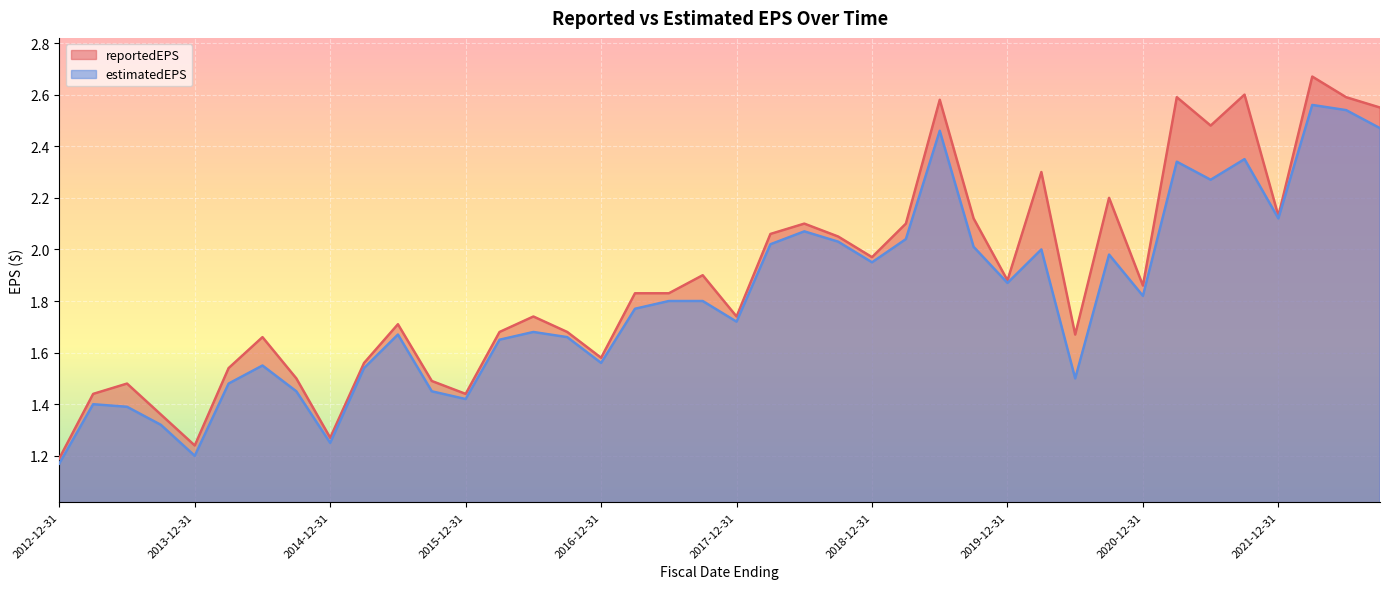

At which category does the chart reach its minimum across all series?

2012-12-31